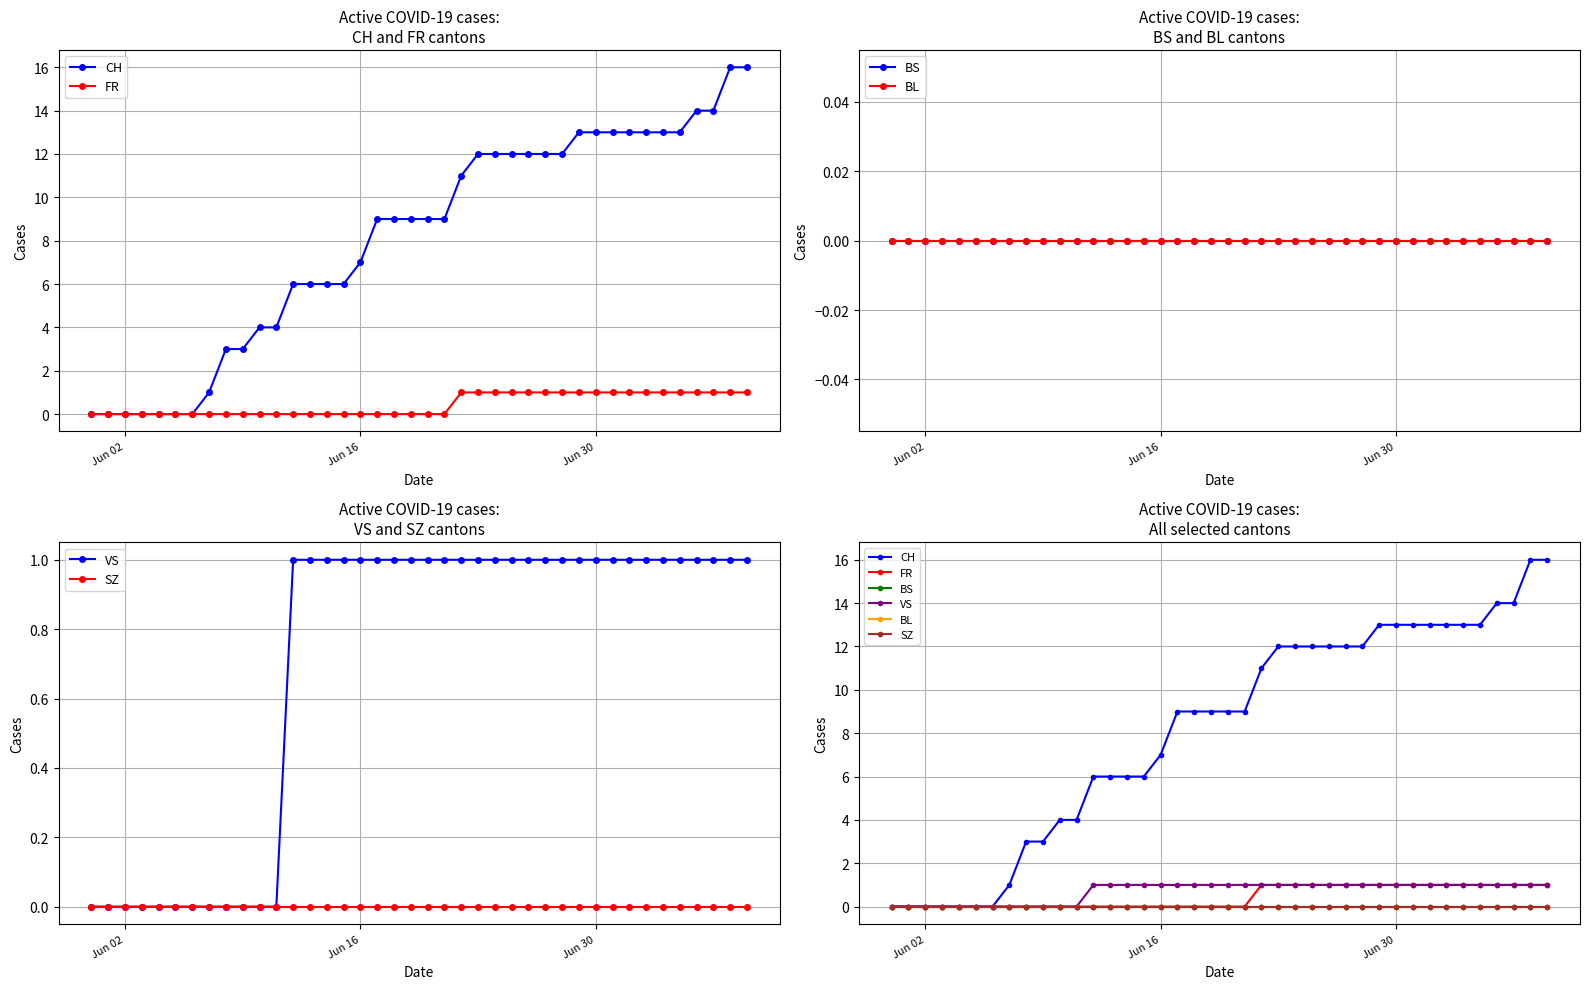

Does the chart display data point markers on the line(s)?

Yes